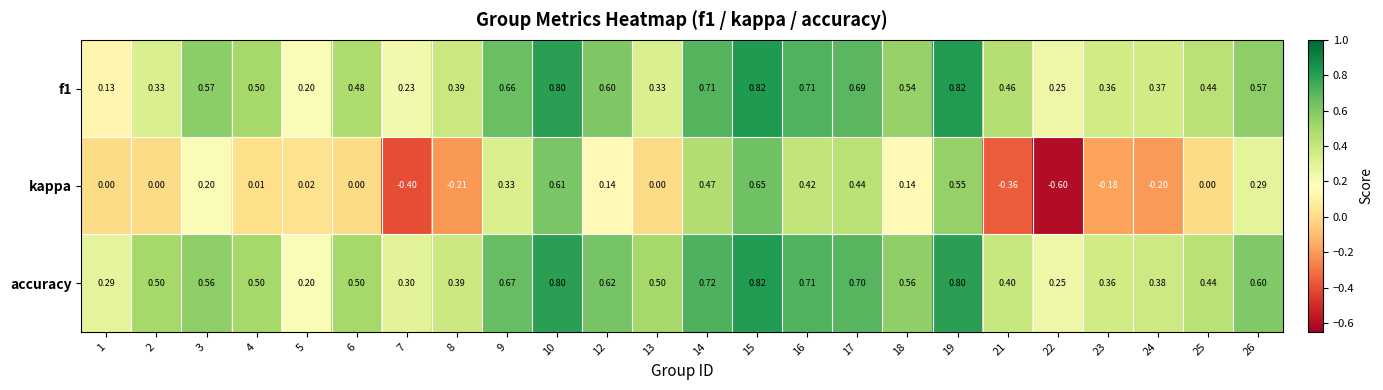

Which series changed the most between 5 and 7?

kappa